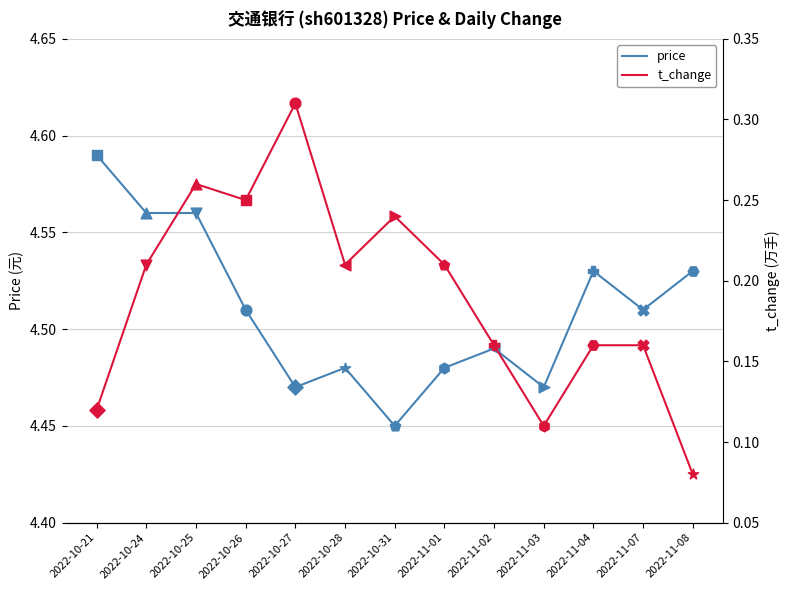

At which category is the sum across all series the highest?

2022-10-25